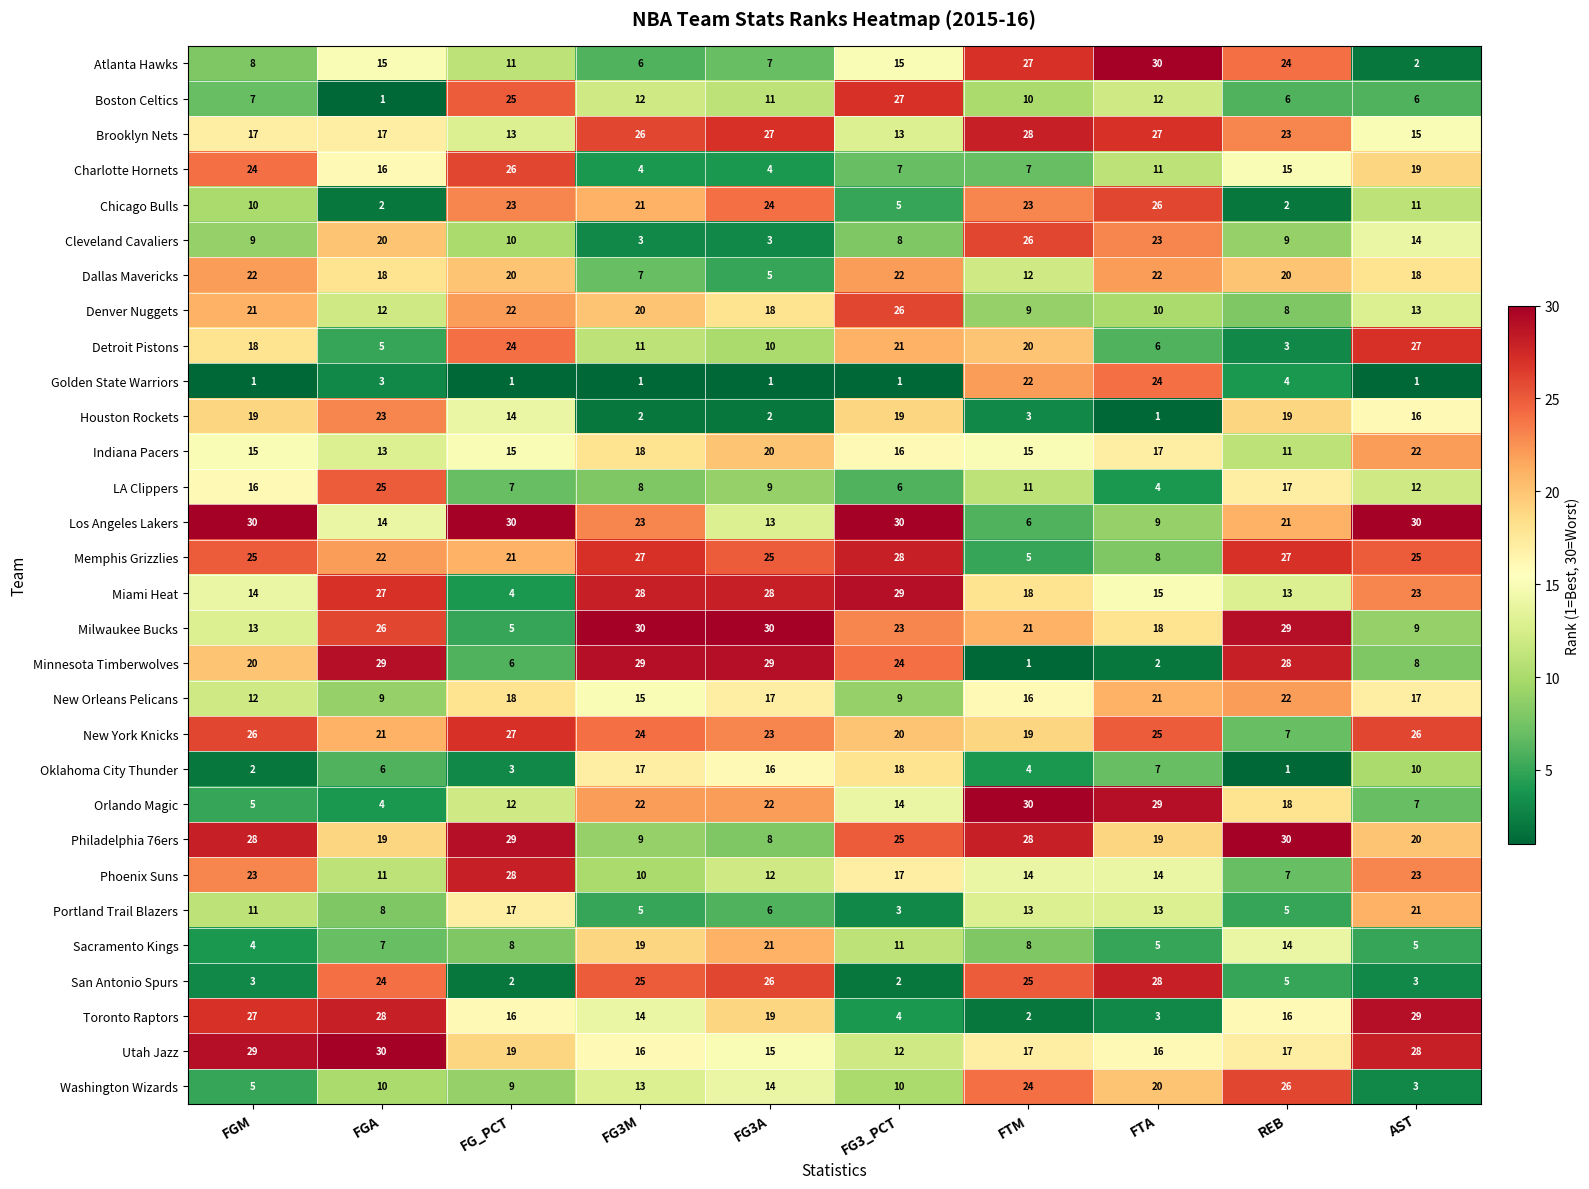

Which category has the lowest value in the Memphis Grizzlies series?

FTM